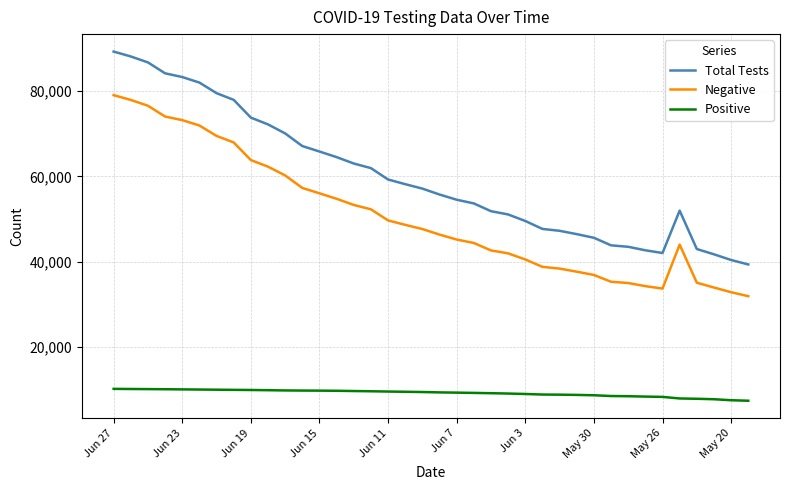

Does the chart display data point markers on the line(s)?

No